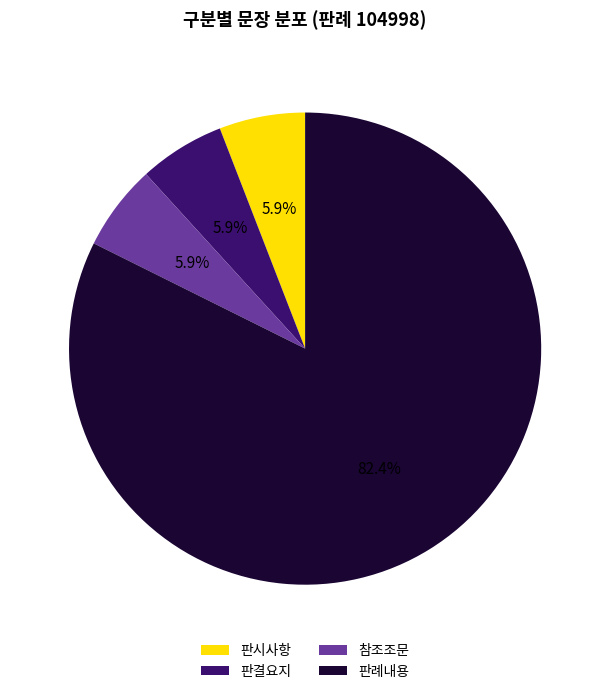

Which category accounts for the majority?

판례내용